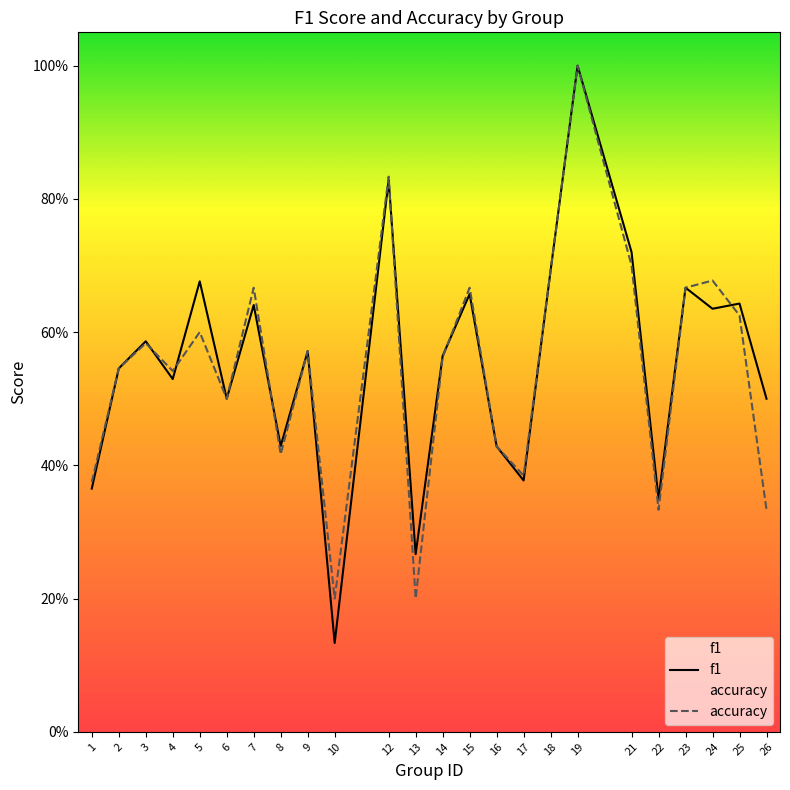

At which category does the chart reach its peak across all series?

19